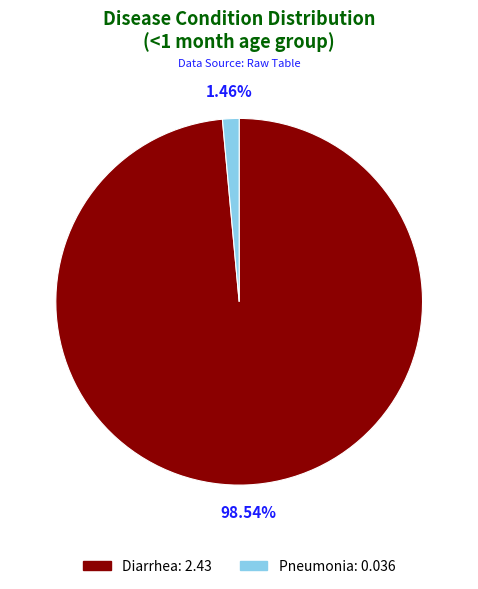

Rank the categories by value from highest to lowest.

Diarrhea, Pneumonia